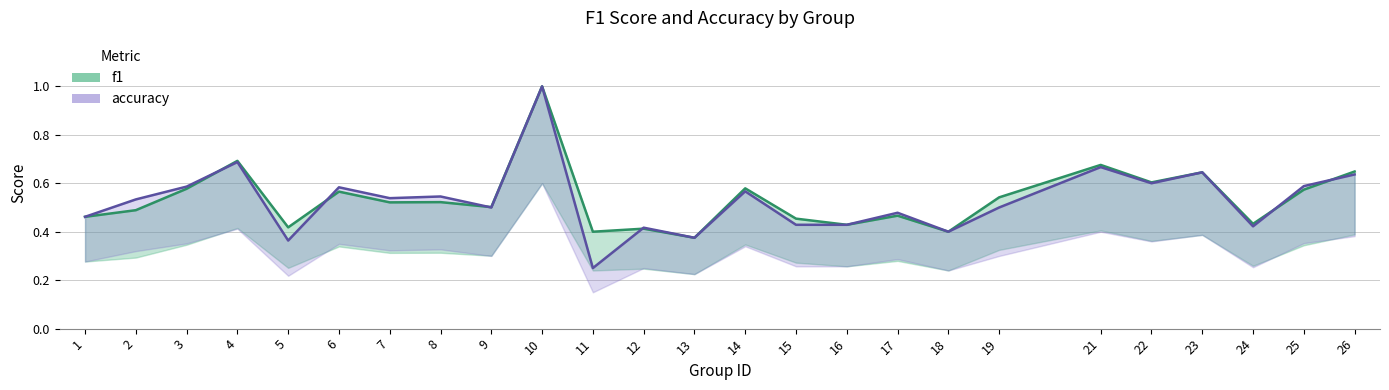

The value of accuracy at 21 is 1.0. True or false?

False